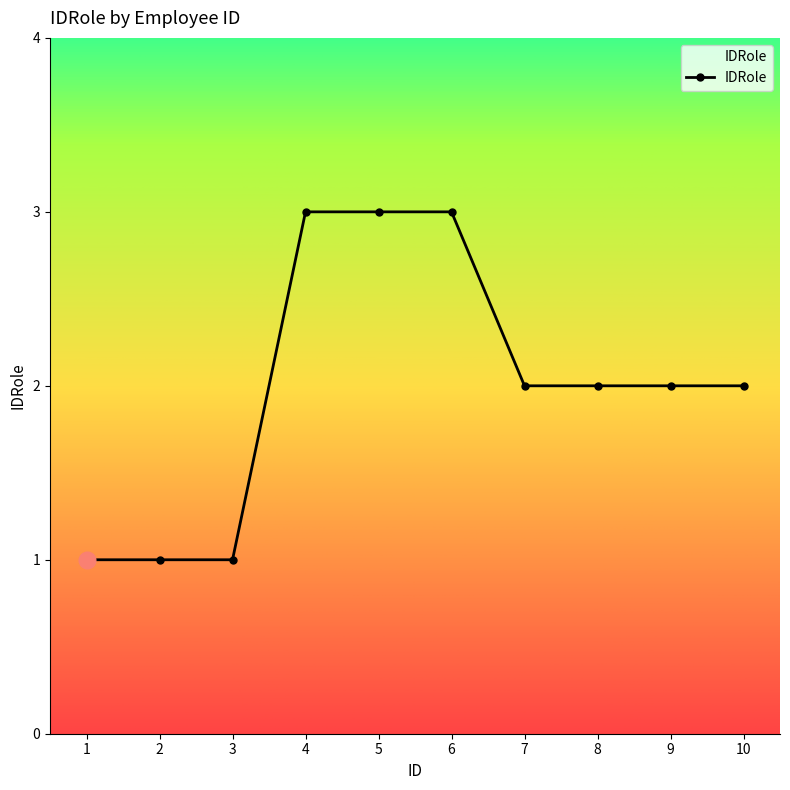

What is the maximum value shown in the chart?

3